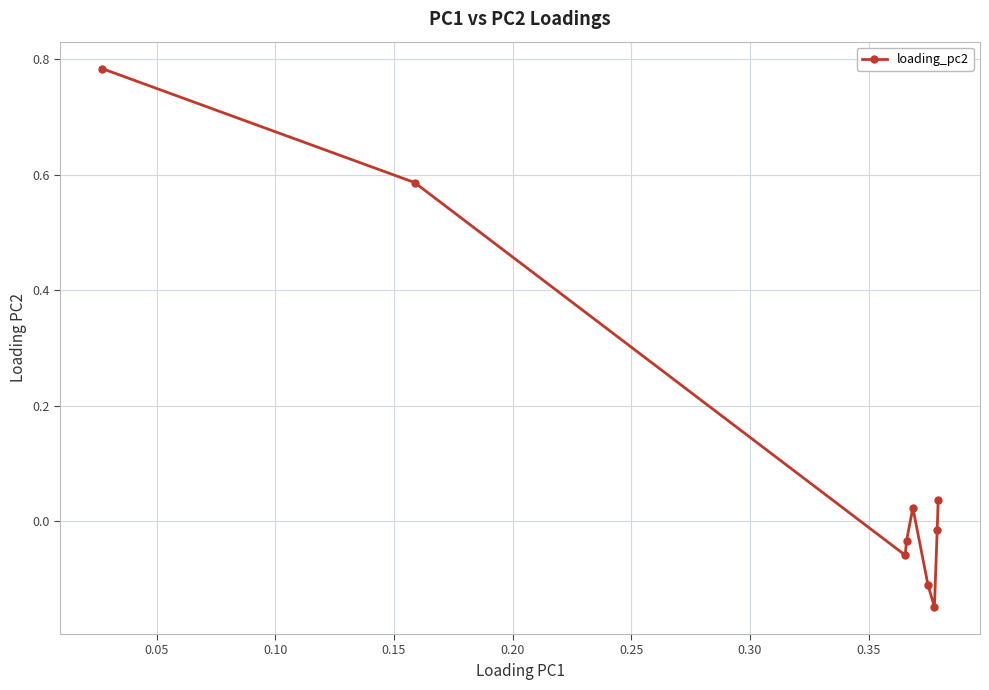

What is the difference between the second highest and second lowest values?

0.7